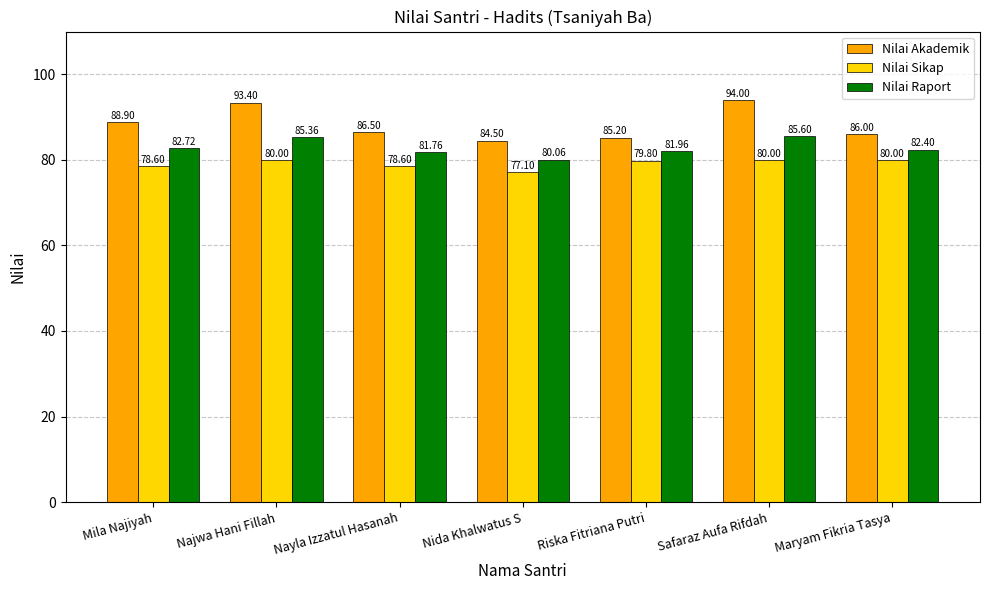

Is the value of Nilai Akademik at Mila Najiyah greater than the value of Nilai Sikap at Maryam Fikria Tasya?

Yes